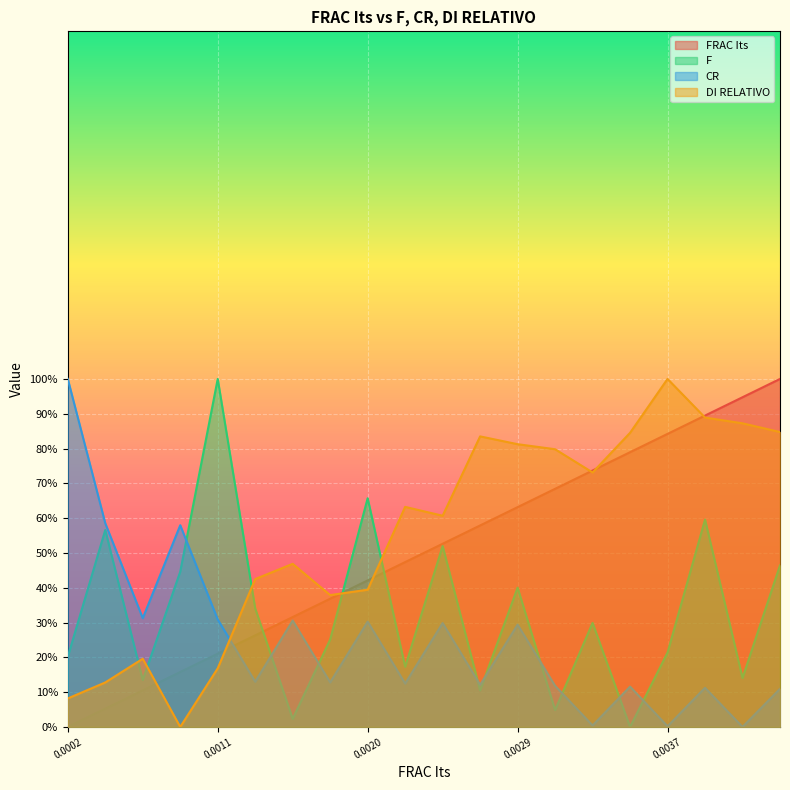

Which has a higher value, 0.0022 or 0.00418?

0.00418